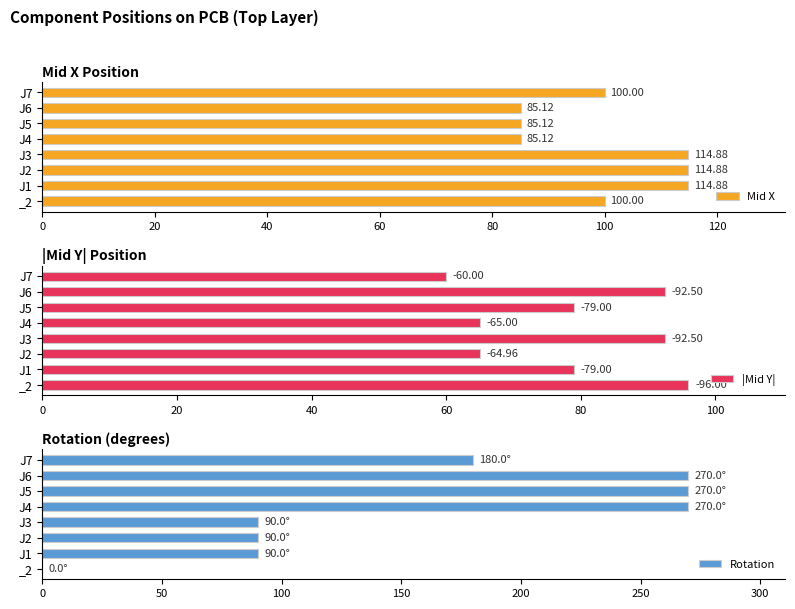

How many distinct data groups are displayed?

3